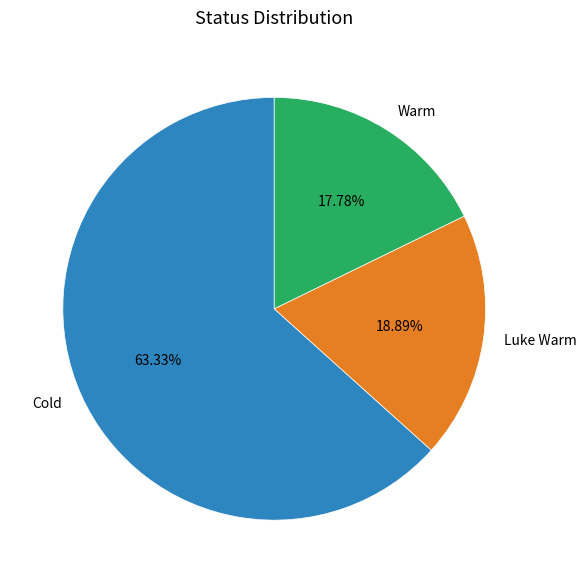

How many segments does this pie chart have?

3